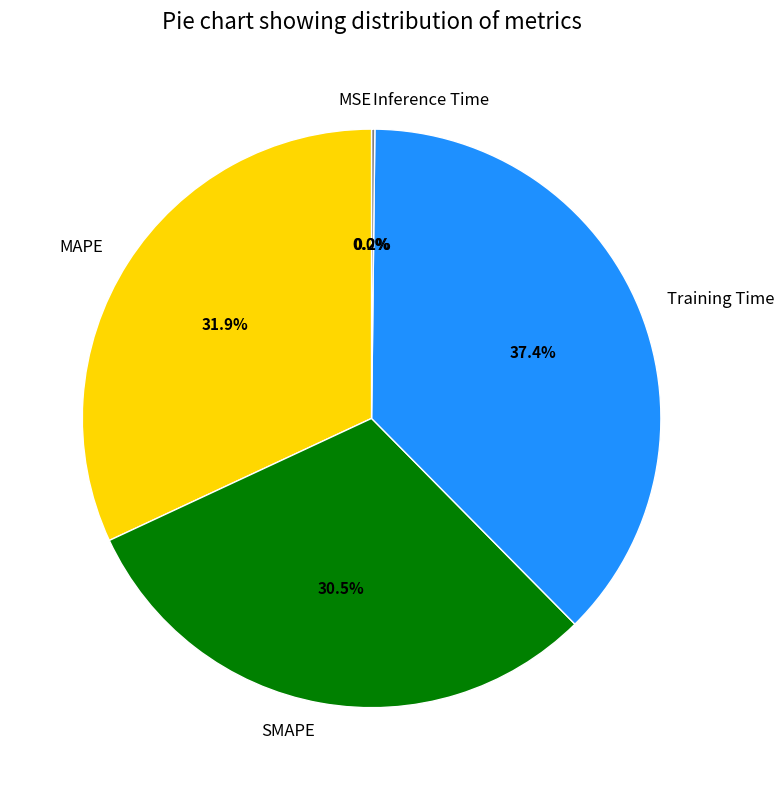

What is the largest slice in the pie chart?

Training Time